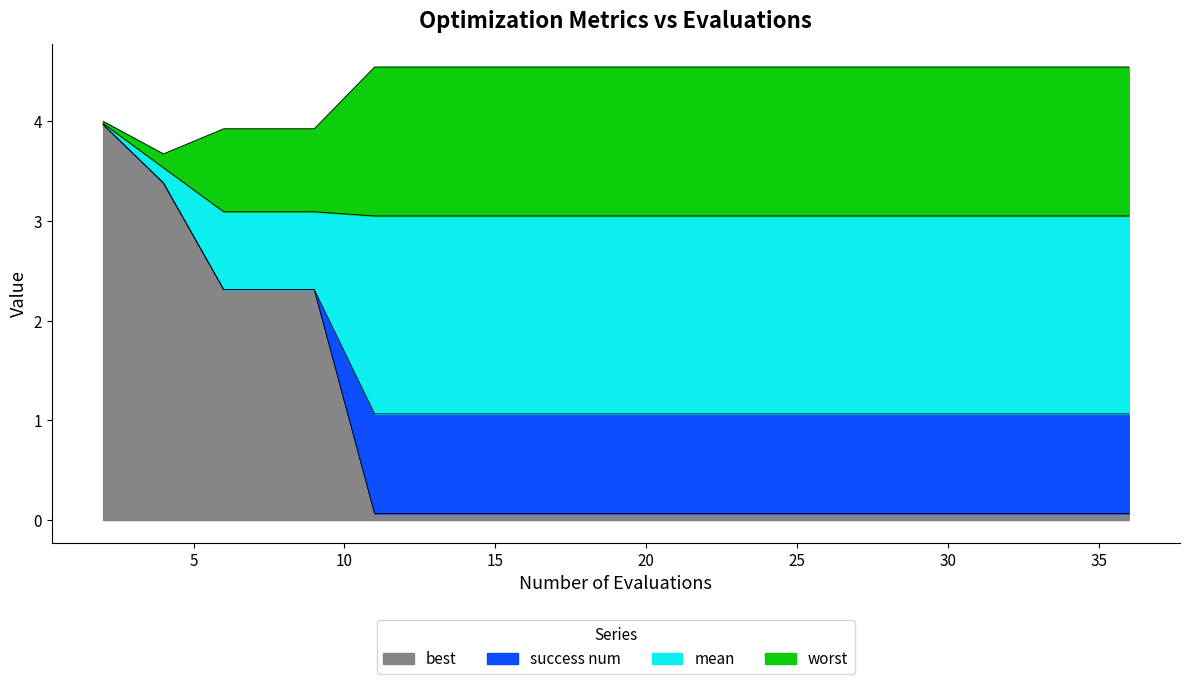

True or false: mean and success num intersect in this chart.

False